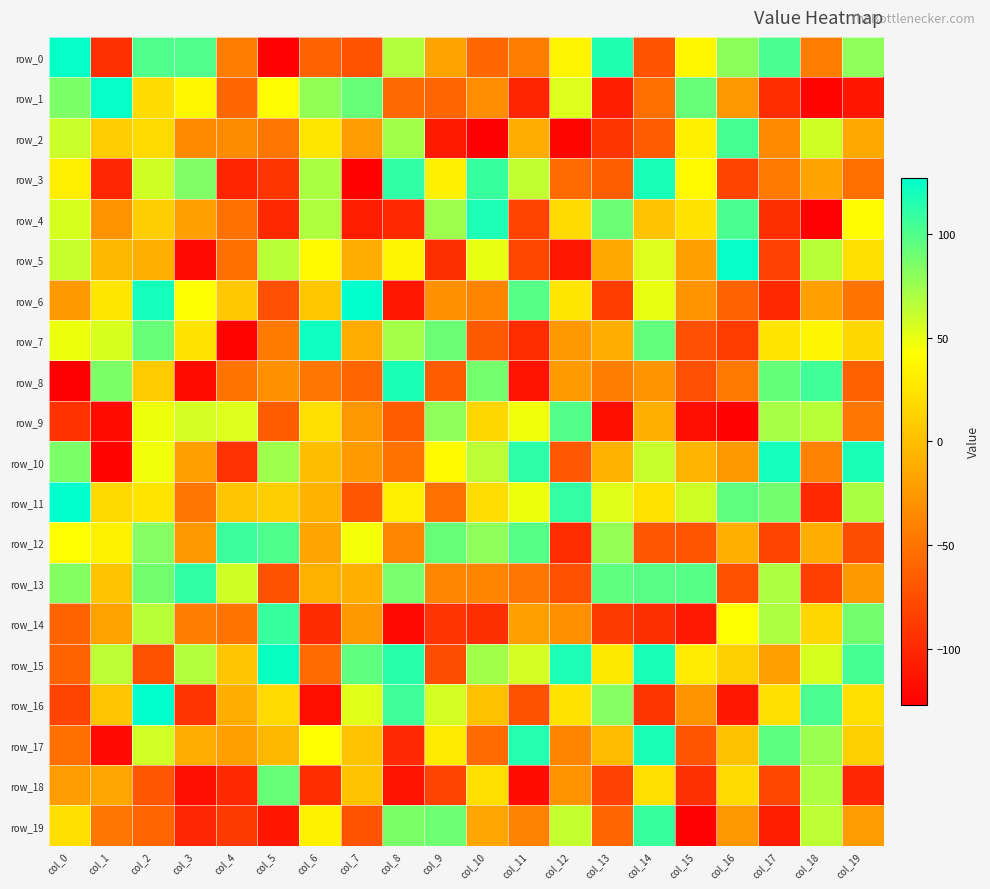

Reading left to right, extract all data points from this chart.

row_0: 125	-95	100	100	-43	-126	-62	-71	67	-18	-58	-42	35	116	-71	37	80	102	-43	79
row_1: 85	125	19	37	-58	41	78	92	-57	-59	-33	-102	54	-106	-54	92	-26	-97	-124	-112
row_2: 60	9	18	-35	-34	-48	26	-22	73	-109	-127	-13	-123	-91	-66	33	104	-35	59	-14
row_3: 31	-101	59	84	-102	-91	70	-125	111	32	108	63	-56	-64	119	39	-81	-47	-18	-53
row_4: 56	-28	10	-20	-52	-99	68	-107	-99	74	117	-81	19	91	3	23	102	-96	-126	40
row_5: 61	-4	-10	-120	-53	65	39	-12	36	-96	50	-80	-111	-14	54	-20	125	-84	65	21
row_6: -25	26	120	43	6	-74	5	127	-111	-30	-39	98	26	-86	50	-28	-62	-99	-20	-50
row_7: 48	55	92	24	-124	-45	122	-12	72	91	-67	-97	-26	-11	94	-74	-87	25	36	16
row_8: -127	85	8	-119	-49	-30	-48	-59	118	-65	88	-114	-24	-44	-28	-74	-47	93	105	-63
row_9: -93	-119	48	57	54	-65	21	-26	-65	79	15	47	99	-117	-10	-118	-125	71	66	-48
row_10: 85	-124	47	-21	-94	74	0	-24	-51	39	64	112	-68	-9	61	-6	-25	120	-40	118
row_11: 127	17	25	-48	4	10	-8	-69	32	-52	20	48	110	53	23	59	95	89	-99	70
row_12: 42	34	82	-26	107	101	-17	46	-37	92	79	98	-97	77	-69	-70	-10	-82	-11	-75
row_13: 83	3	89	111	59	-72	-9	-10	87	-37	-38	-48	-73	95	97	98	-73	69	-85	-25
row_14: -61	-19	66	-43	-50	108	-98	-25	-120	-92	-96	-21	-31	-88	-96	-110	43	69	16	89
row_15: -61	64	-72	67	4	124	-56	95	113	-75	73	57	117	27	119	30	11	-21	56	104
row_16: -82	4	127	-92	-11	18	-117	52	106	57	2	-72	24	82	-91	-29	-111	22	102	21
row_17: -53	-120	58	-11	-21	-4	42	3	-100	29	-56	115	-39	-2	118	-70	2	96	75	11
row_18: -22	-16	-69	-118	-99	92	-97	3	-114	-82	21	-119	-29	-84	21	-95	19	-80	69	-101
row_19: 21	-48	-59	-101	-88	-112	34	-71	86	90	-16	-40	62	-58	108	-126	-26	-107	64	-23